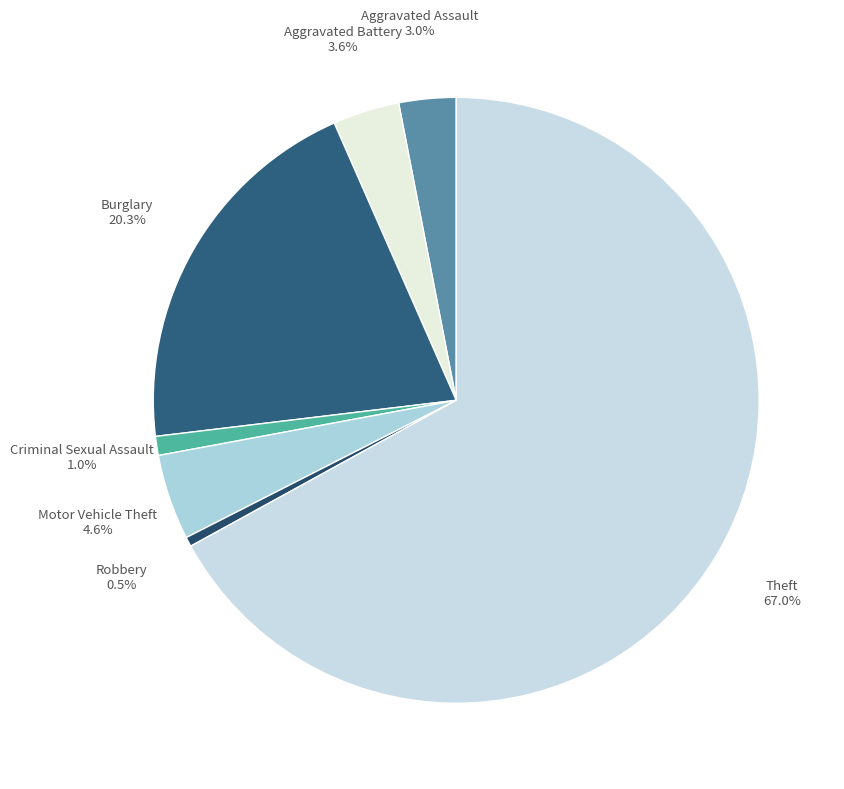

True or false: Burglary accounts for 20% of the total.

True